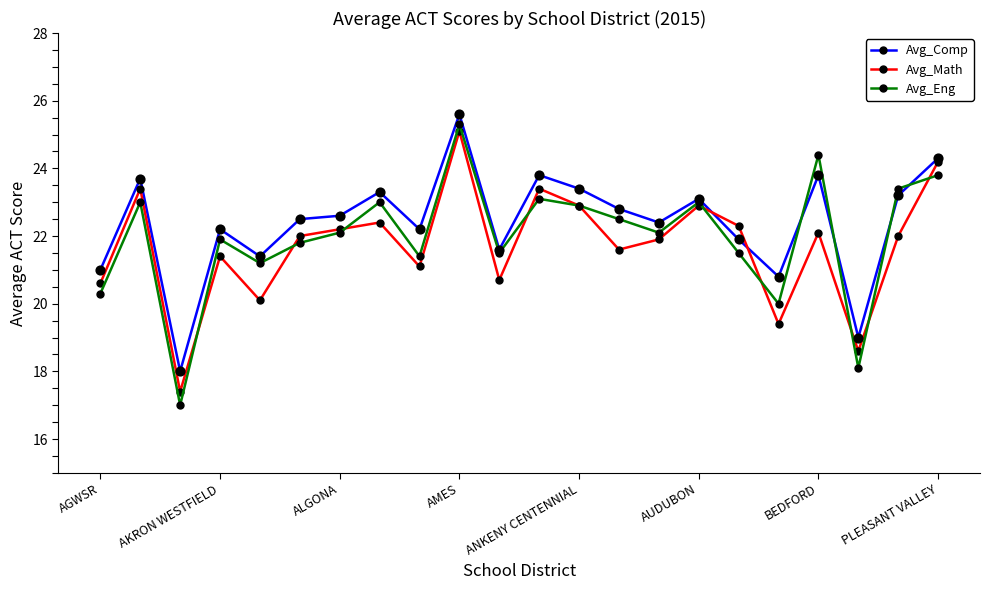

At how many categories does at least one series exceed 24?

3